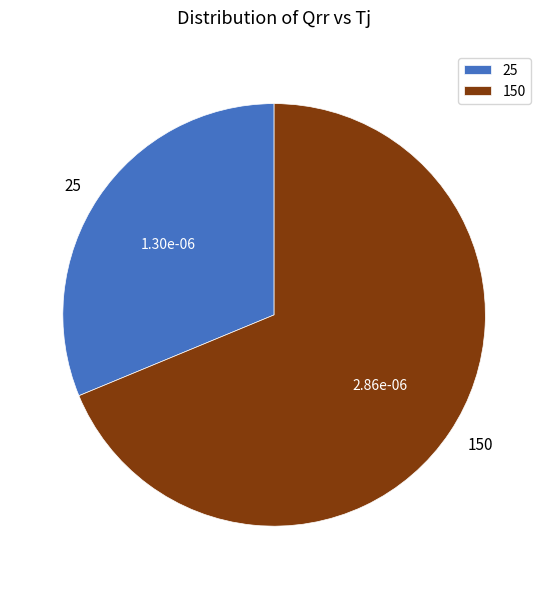

Is the sum of 25 and 150 greater than half?

Yes